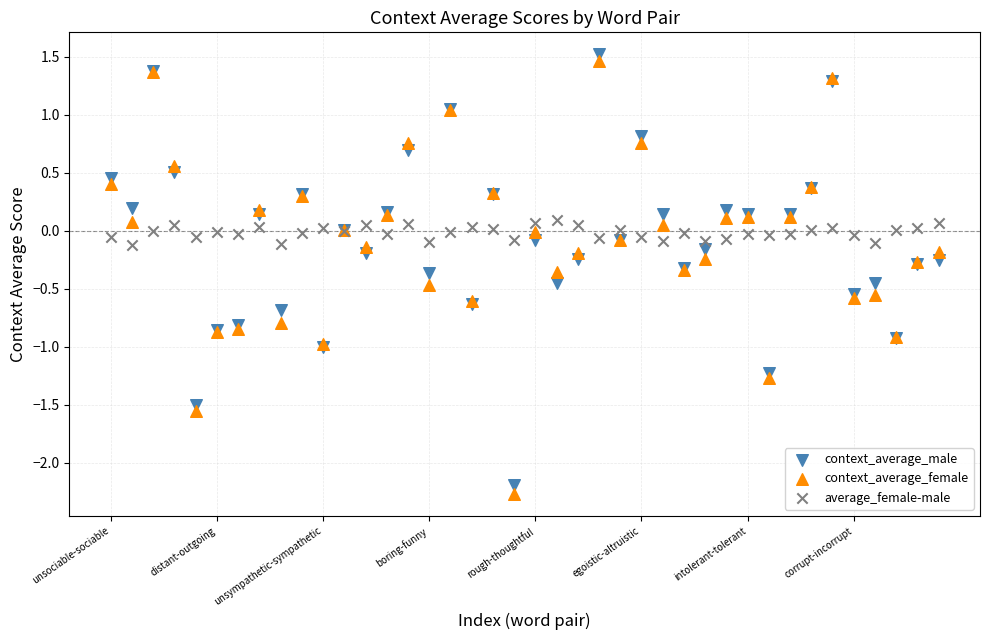

Which series has the widest spread of Y values?

context_average_female